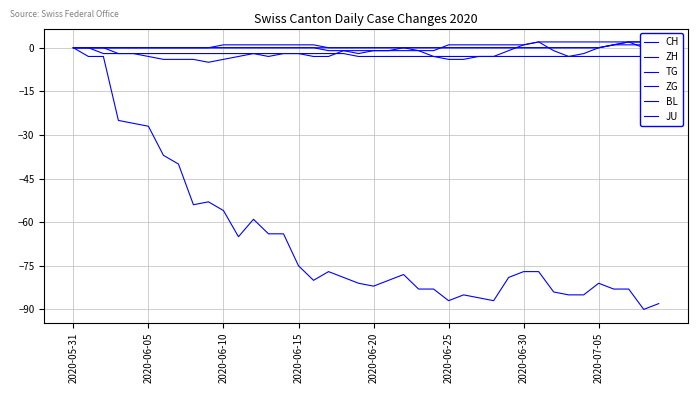

Is it true that JU equals -3 at 37?

True